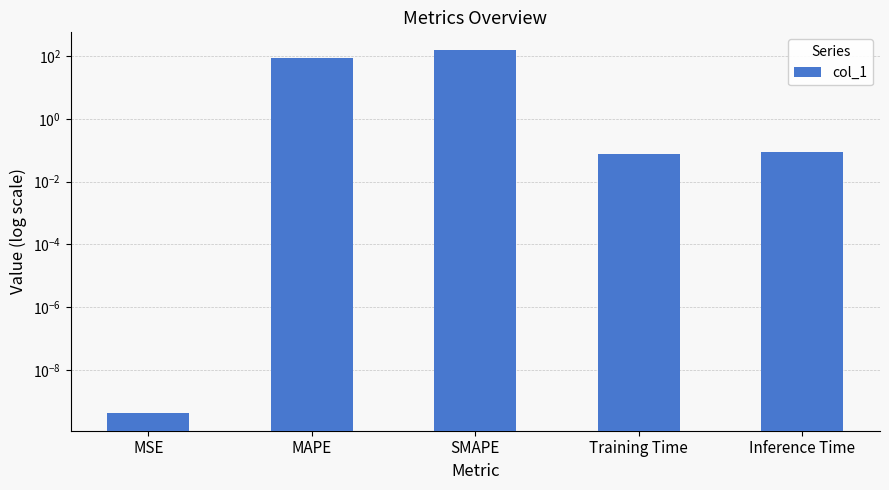

What position from the left is SMAPE?

3